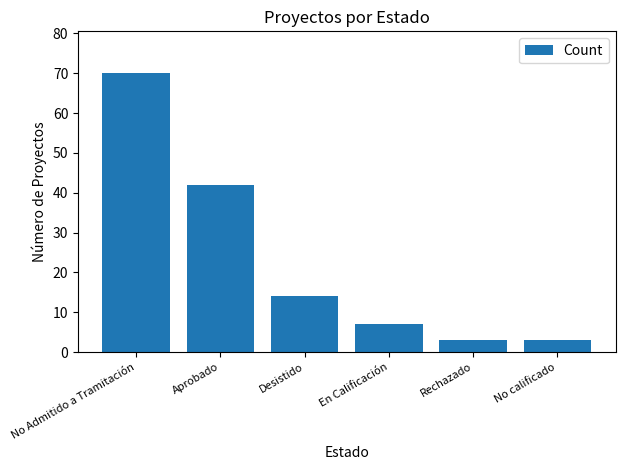

At which category does the chart reach its peak across all series?

No Admitido a Tramitación